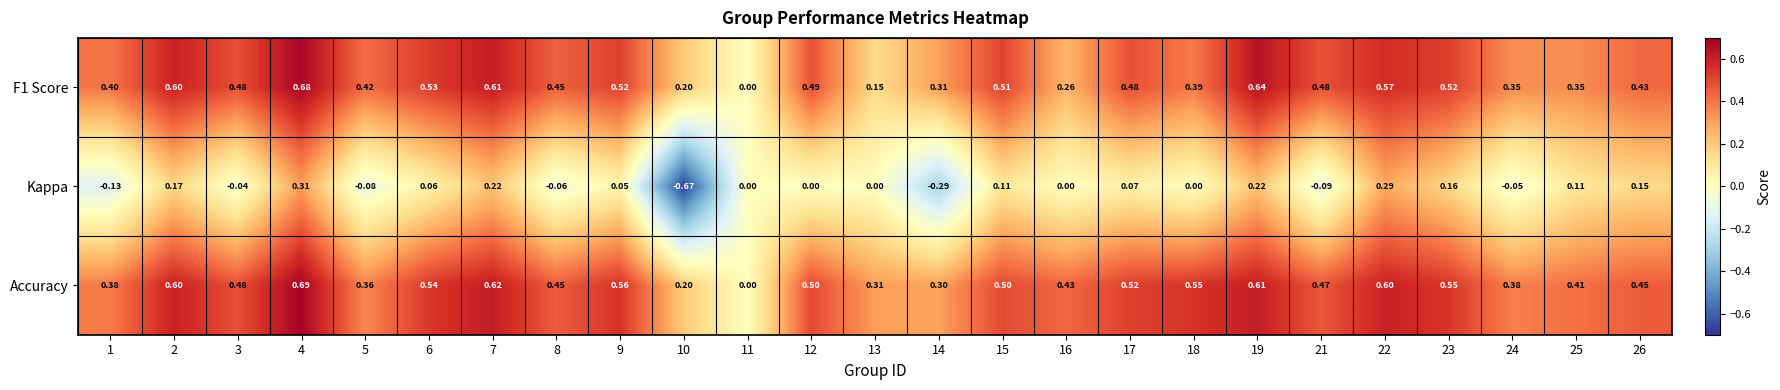

Between 10 and 23, which series saw the biggest shift?

Kappa